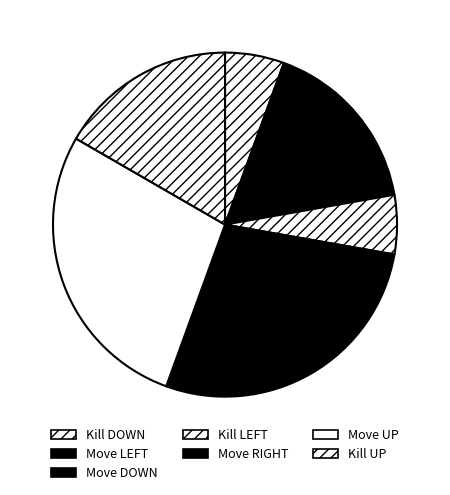

Is it true that Move DOWN is 11% of the pie?

True